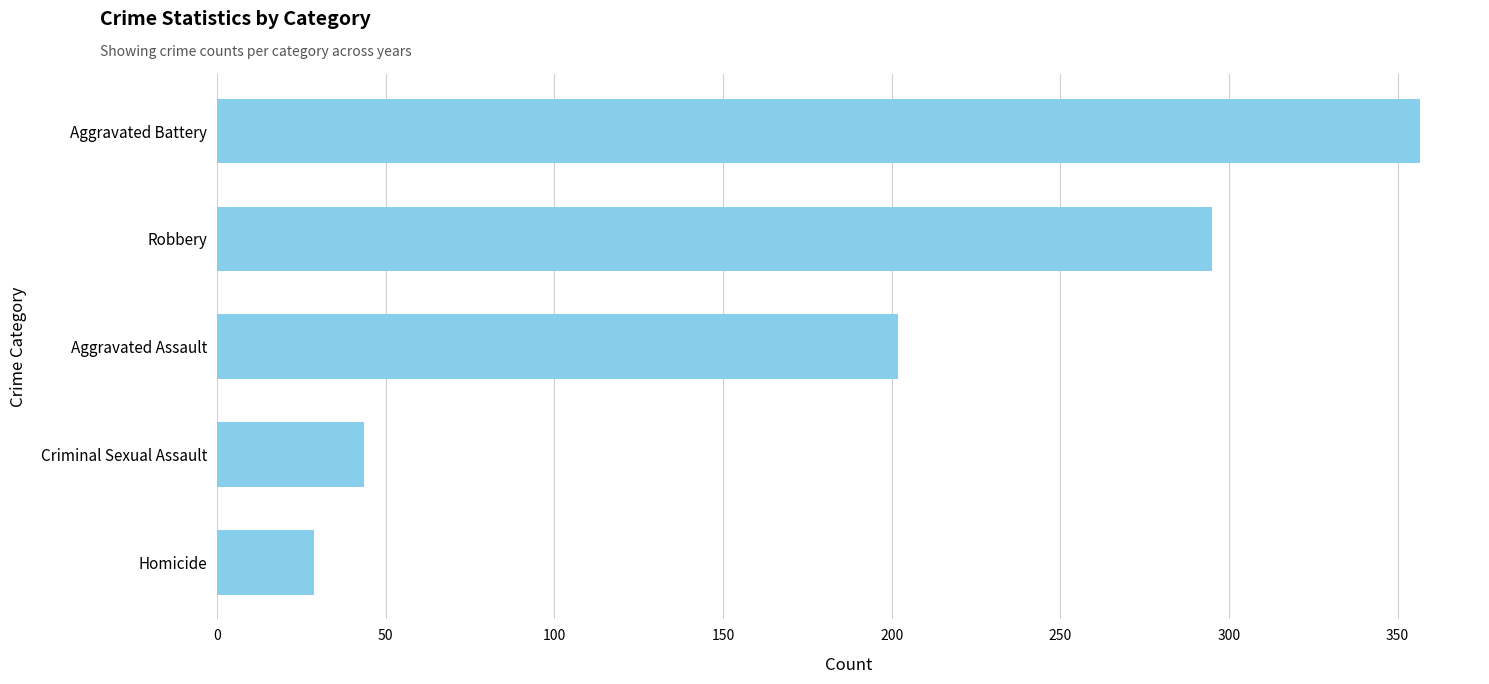

How many series are shown in this chart?

1